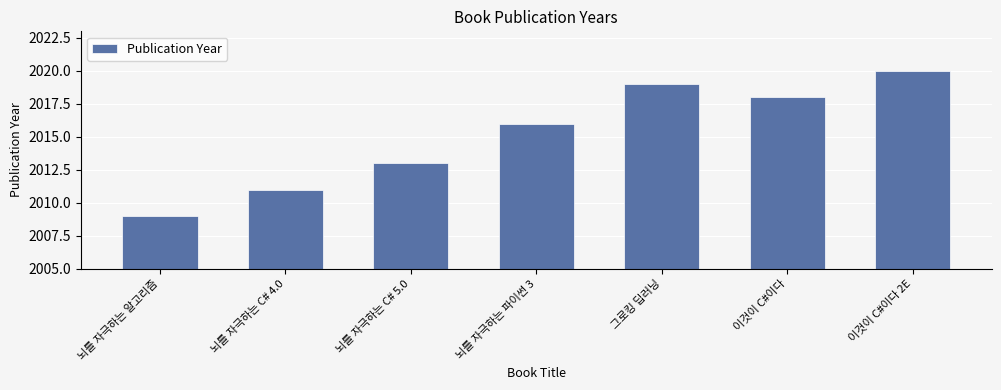

Which category has the highest value across all series?

이것이 C#이다 2E